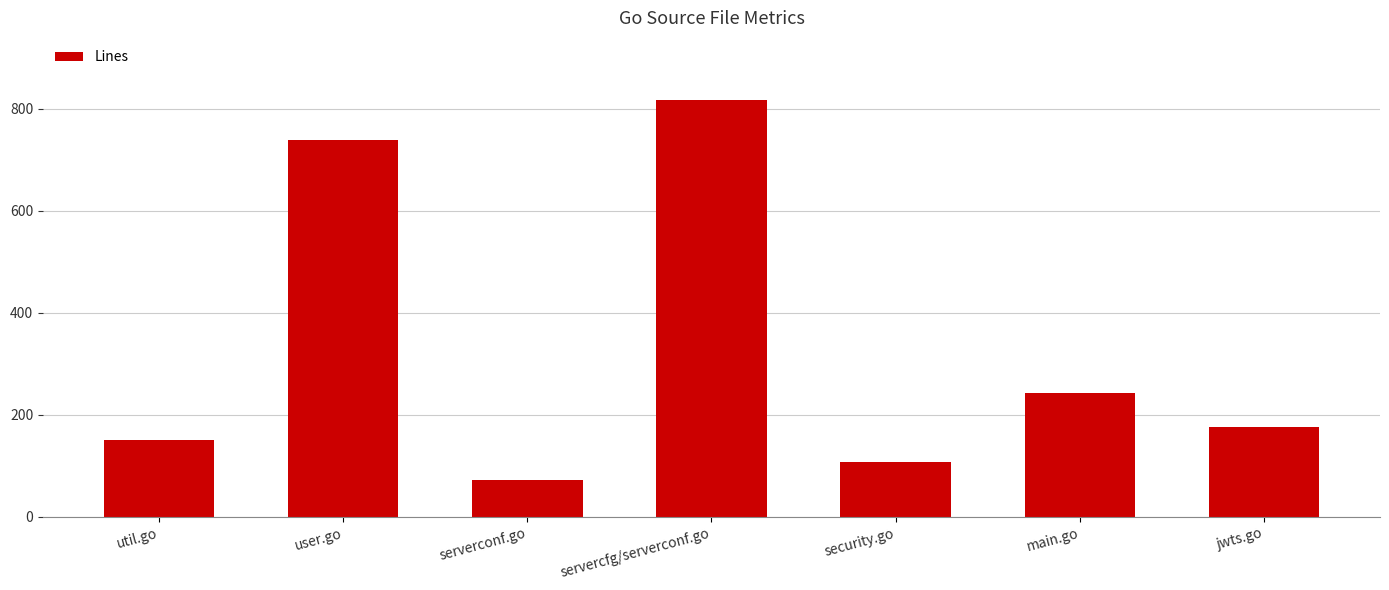

Reading right to left, what are all the values shown in this chart?

176	243	107	816	73	738	151